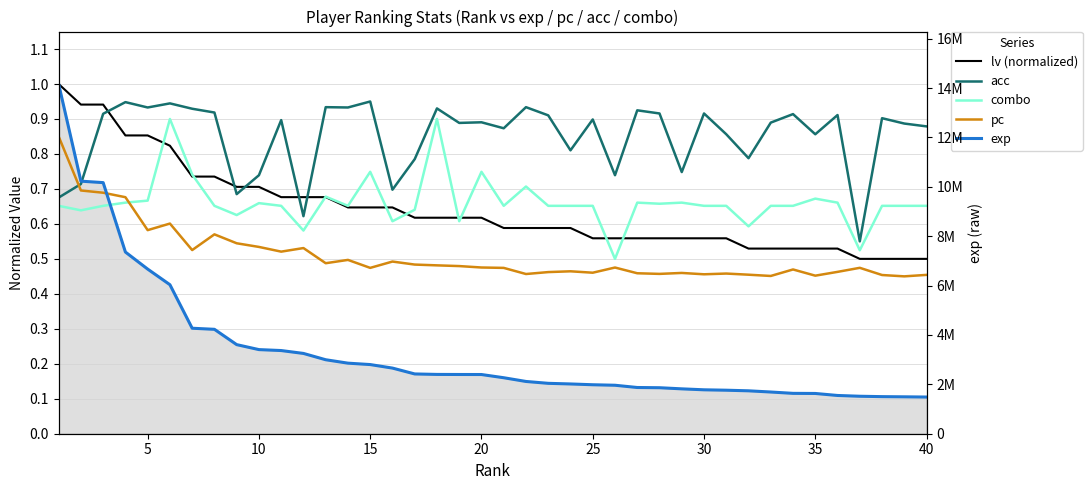

True or false: lv (normalized) and pc cross at least once.

False